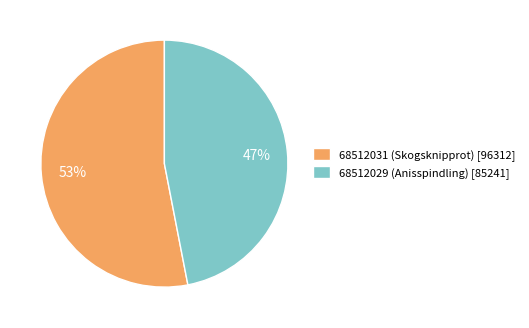

How many segments does this pie chart have?

2